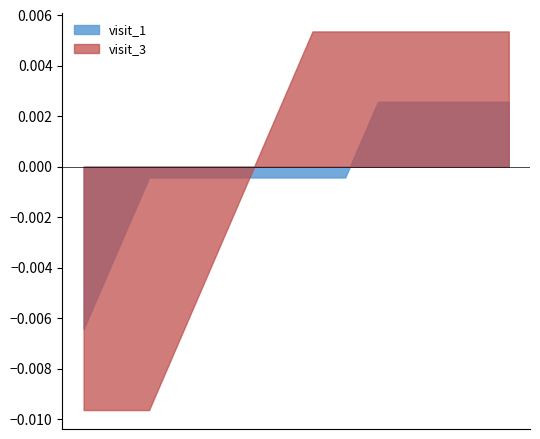

List the series in order of their peak value, lowest first.

visit_1, visit_3